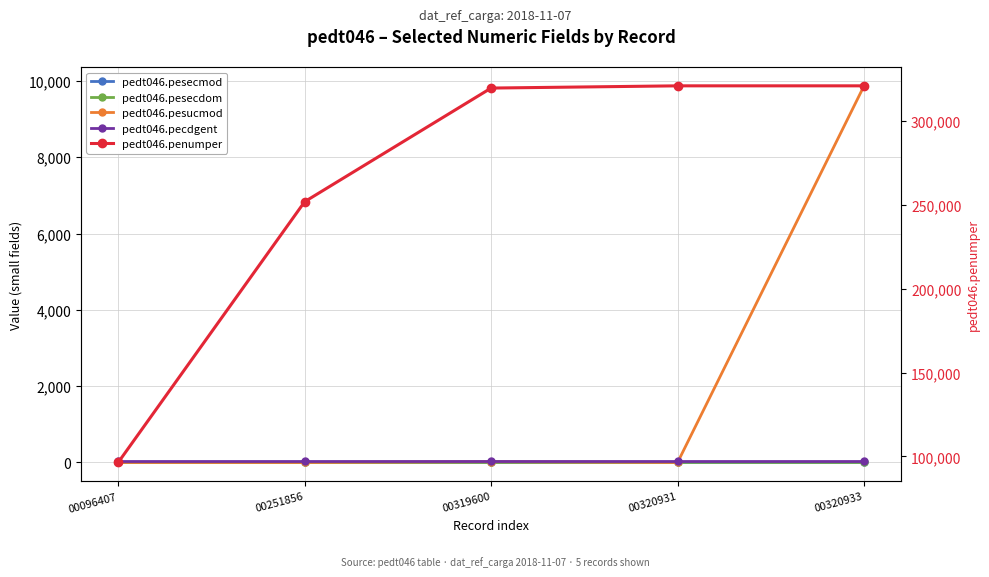

Which category has the highest value across all series?

00320933